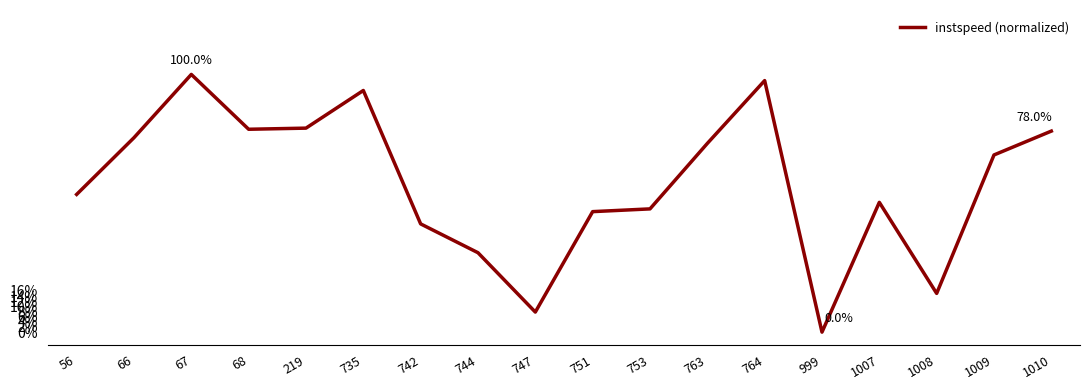

How many points are lower than both their immediate neighbors (excluding endpoints)?

4